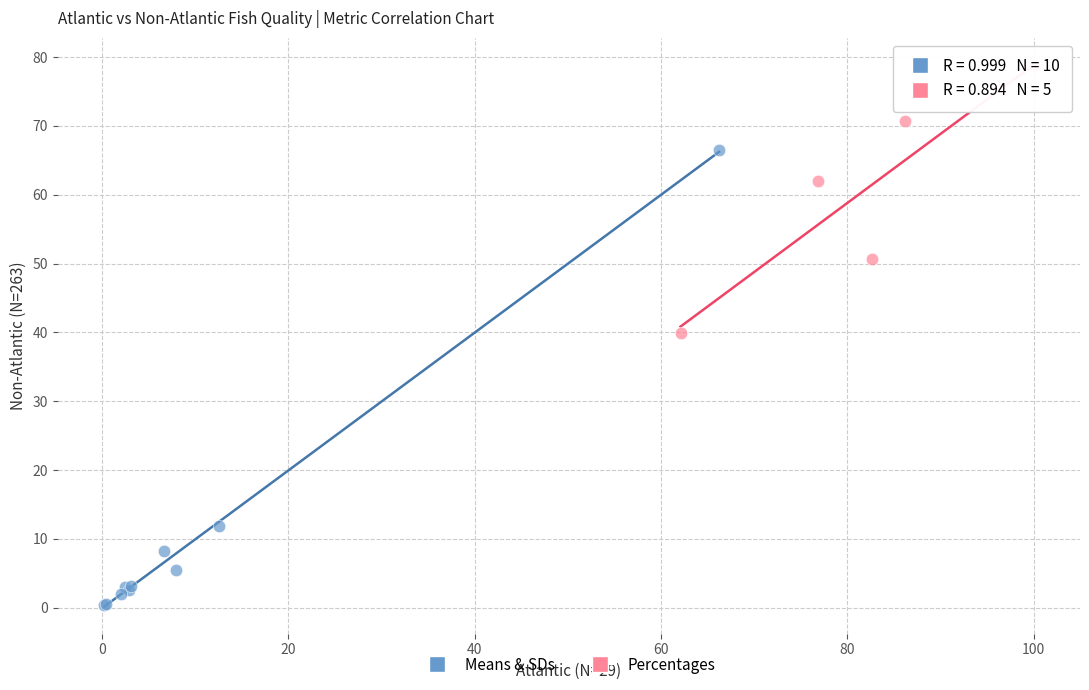

Which series contains the lowest Y value?

Means & SDs